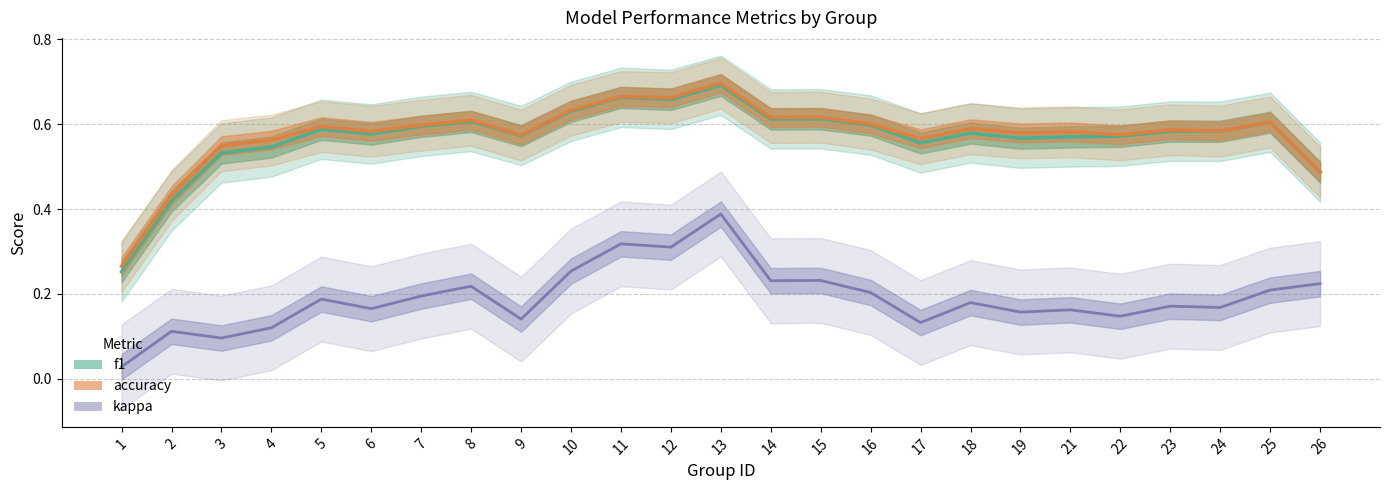

How many lines are shown in the chart?

3